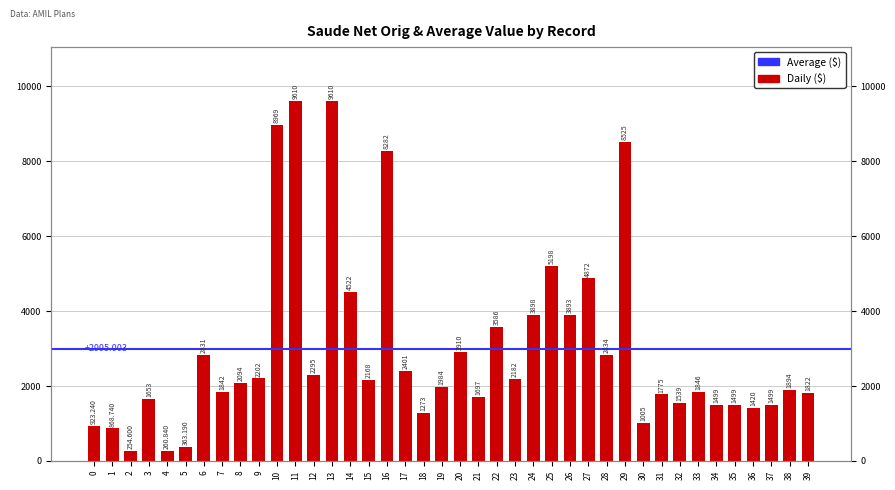

What is the change in value from 1 to 3?

+784.3